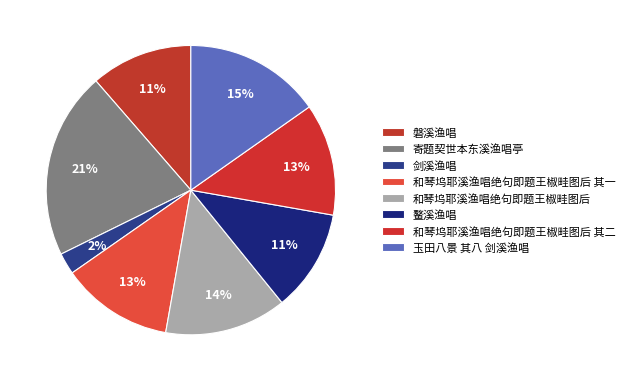

How many segments does this pie chart have?

8